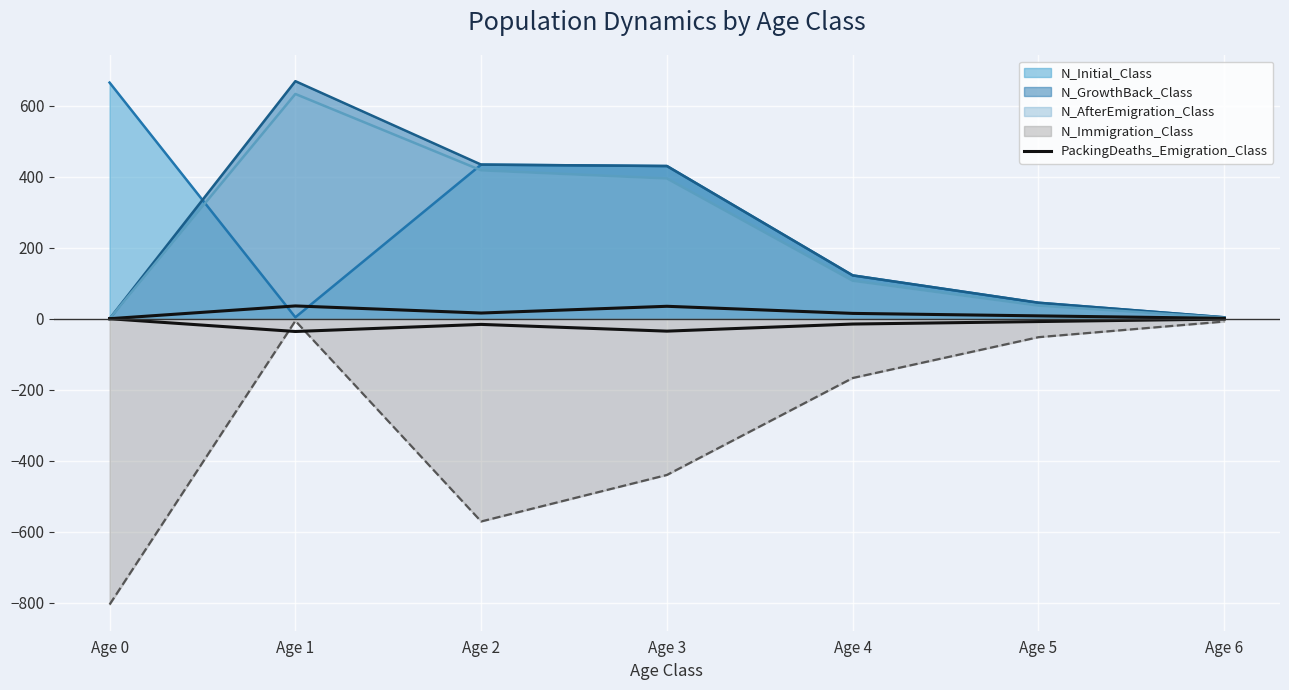

At which category does the chart reach its minimum across all series?

Age 0